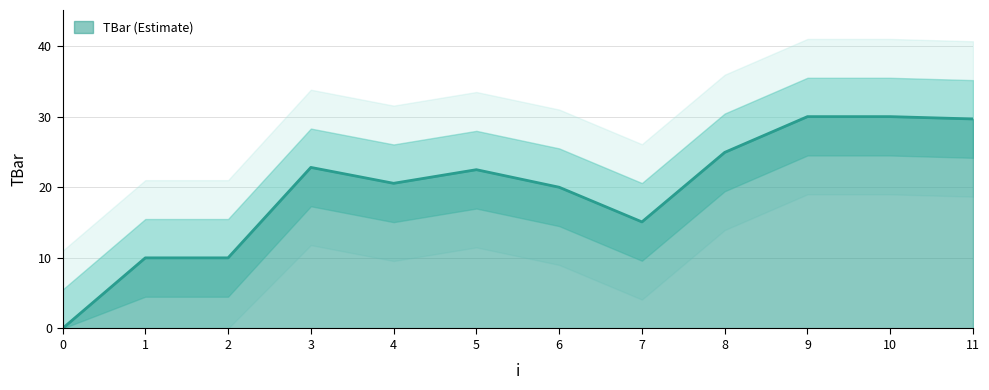

What is the difference between the maximum and minimum values?

30.0